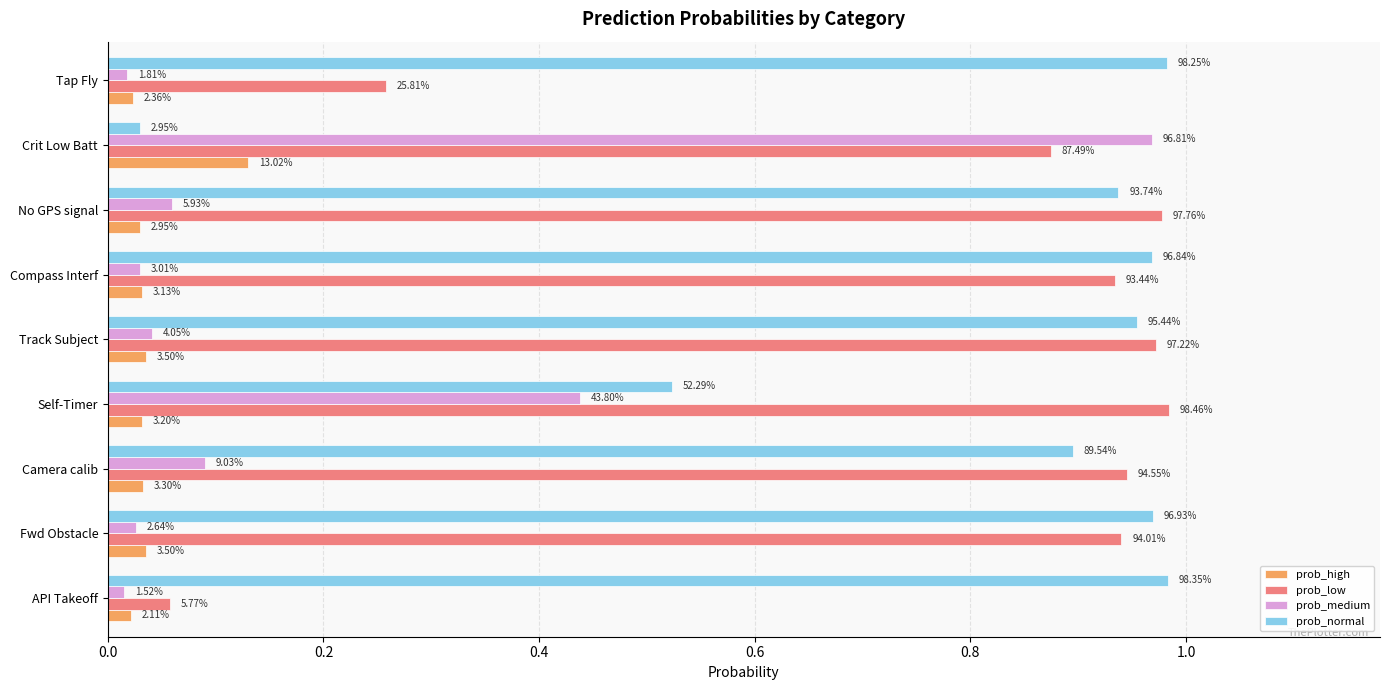

List the series in order of their peak value, lowest first.

prob_high, prob_medium, prob_normal, prob_low